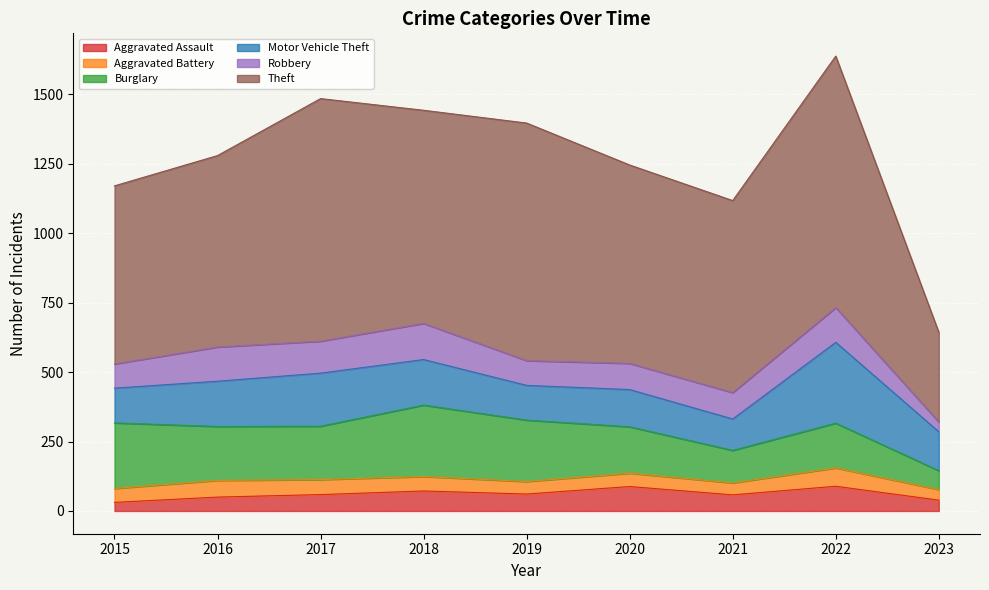

Reading left to right, list all the values displayed in this chart.

Aggravated Assault: 31	50	59	72	61	88	58	89	39
Aggravated Battery: 50	60	54	52	45	48	43	66	38
Burglary: 236	194	192	257	221	167	117	161	68
Motor Vehicle Theft: 125	163	191	164	125	134	113	291	140
Robbery: 87	123	115	130	89	94	95	125	35
Theft: 641	689	873	767	855	714	691	905	323